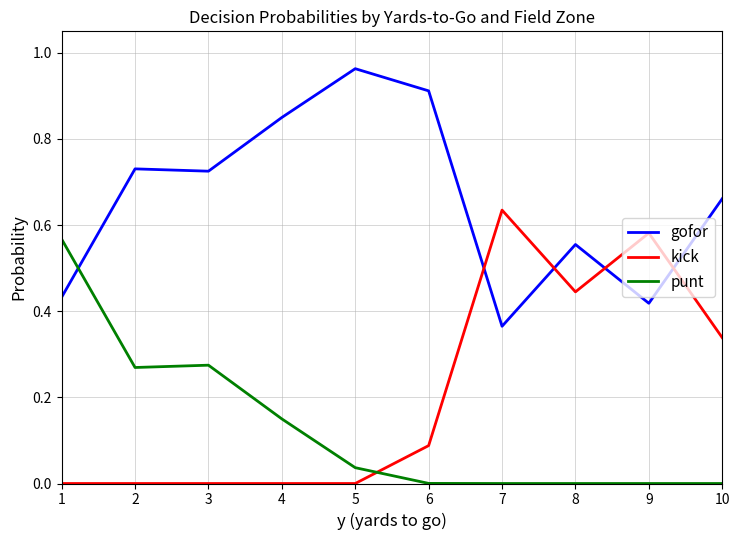

What is the sum of the gofor values at 1 and 10?

1.1